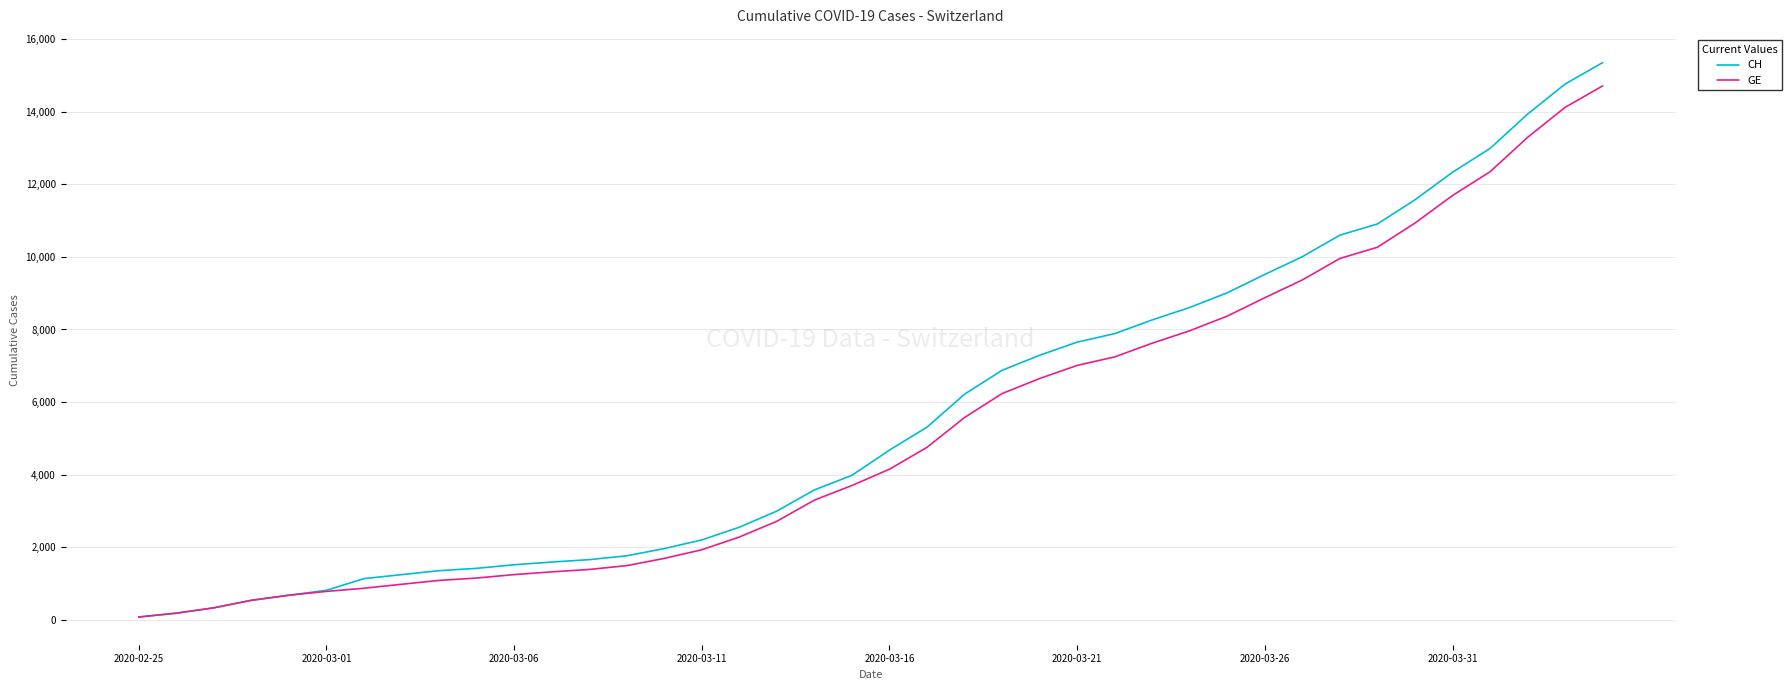

What is the highest value of the GE series?

14717